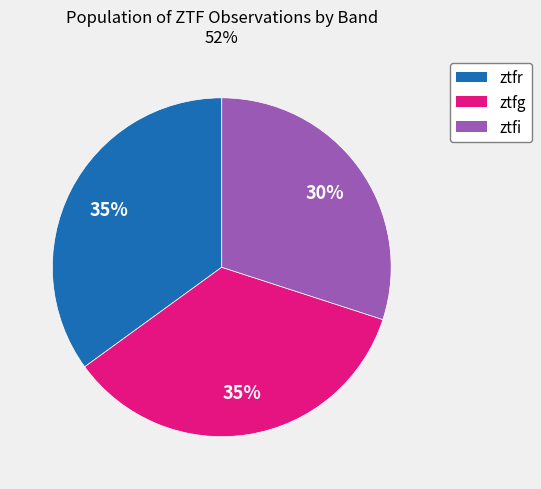

True or false: ztfr accounts for 46% of the total.

False